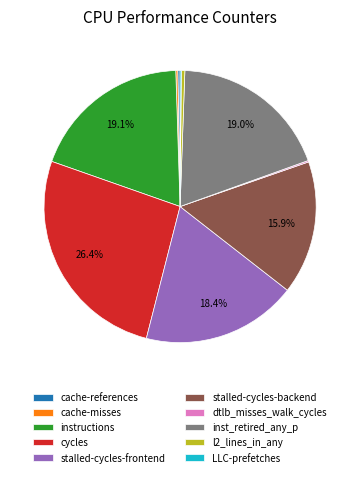

Is instructions the majority of the pie?

No